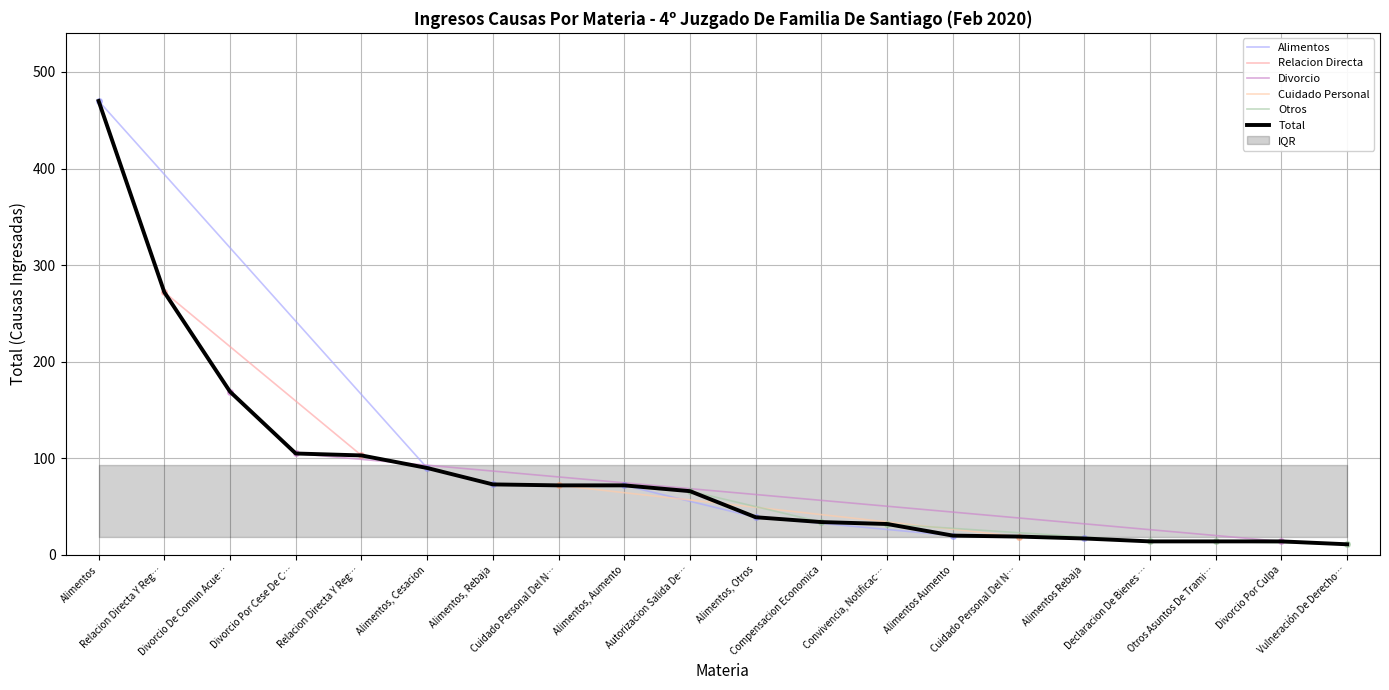

Between which two adjacent categories do Relacion Directa Y Regular and Cuidado Personal first intersect?

Alimentos, Rebaja and Alimentos, Aumento